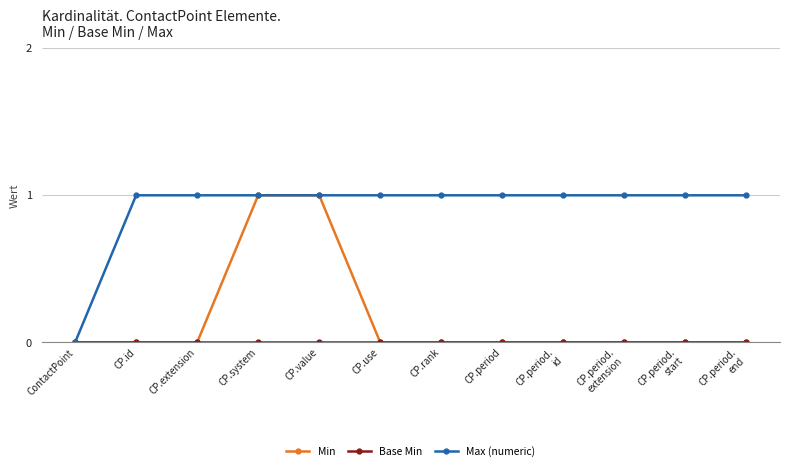

Does the chart have visible grid lines?

Yes